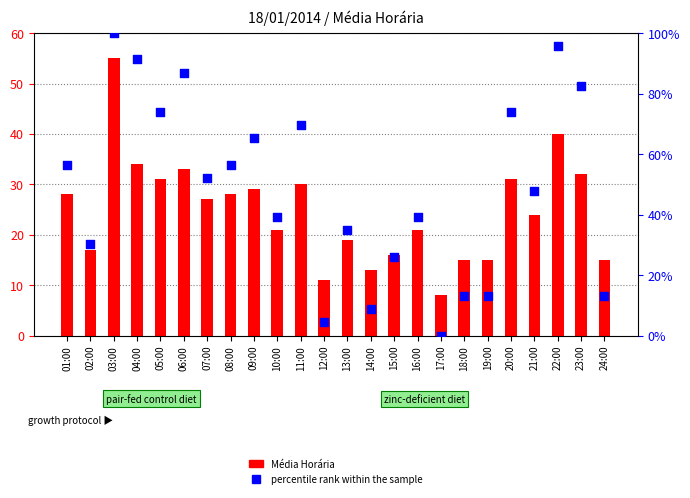

Which series has the largest total across all categories?

percentile rank within the sample